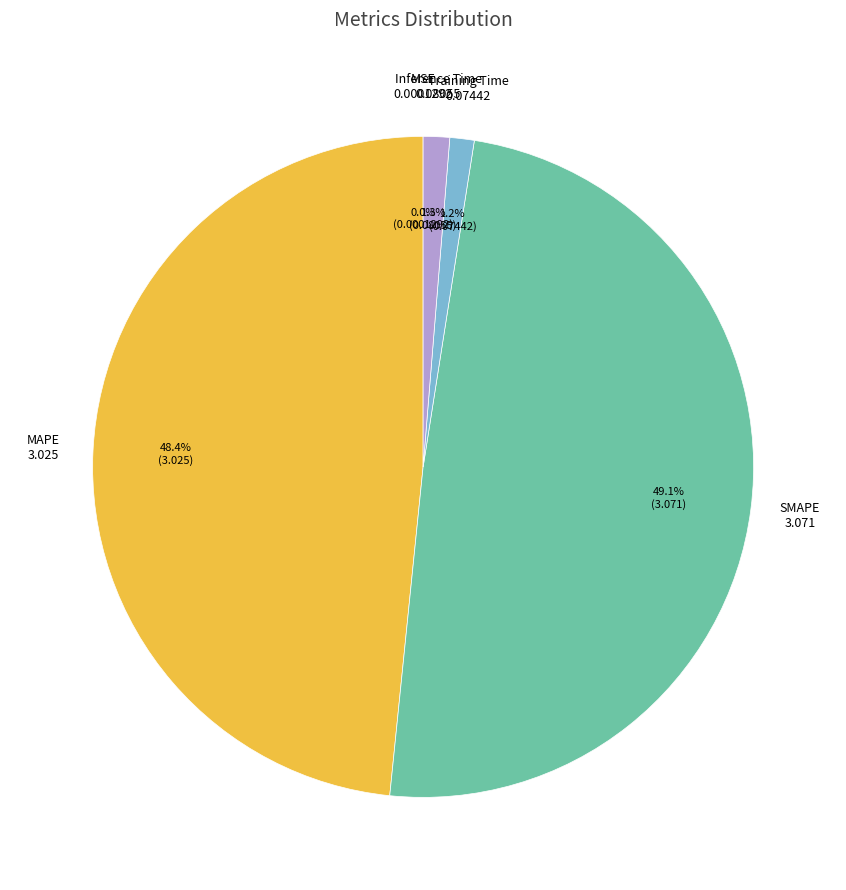

Is there a majority slice in this chart?

No